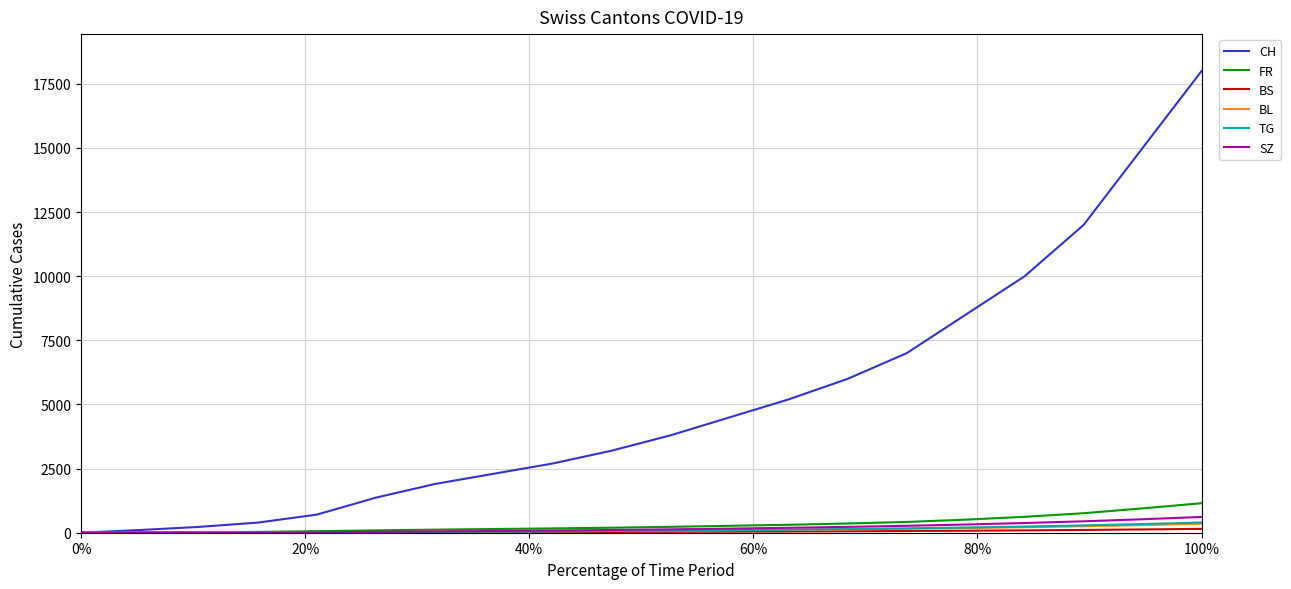

Which series has the largest total across all categories?

CH